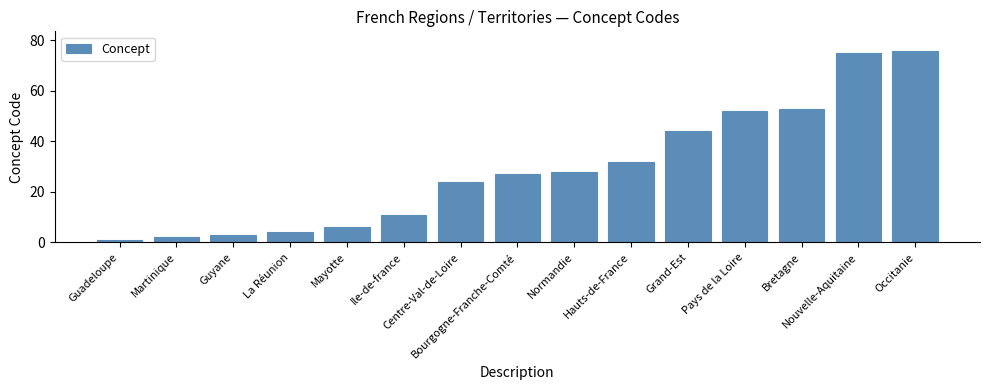

What position from the right is Normandie?

7